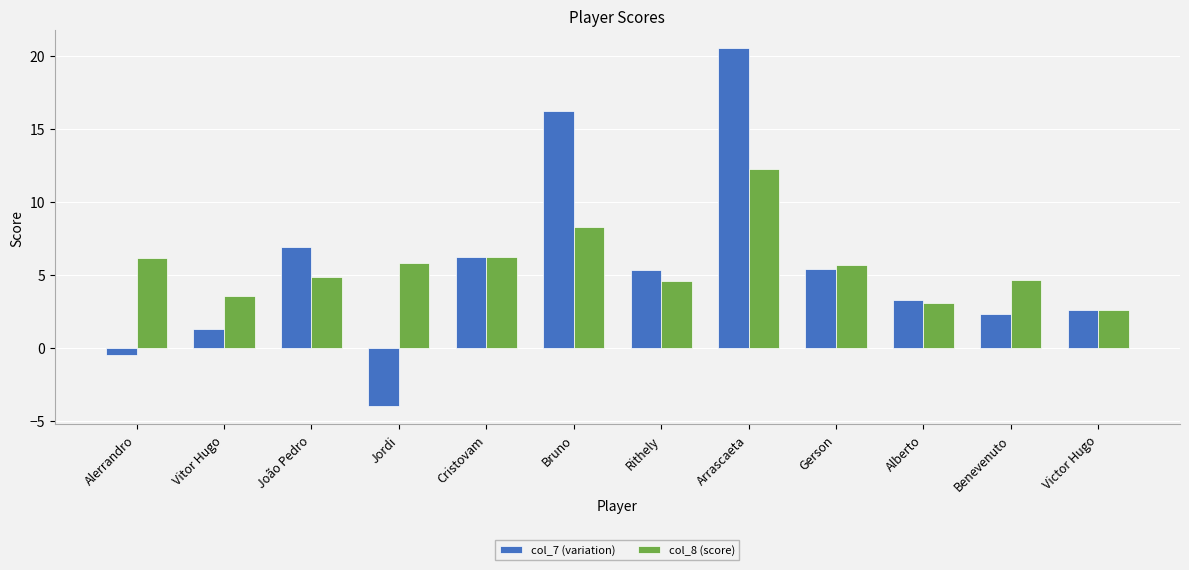

The value of col_8 (score) at Jordi is 5.8. True or false?

True